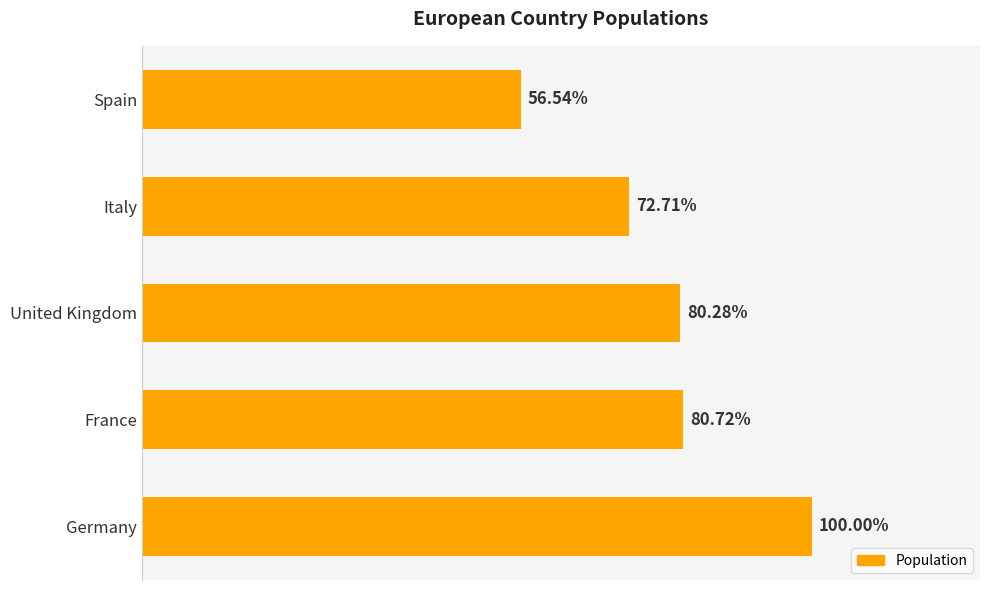

Does the chart contain any negative values?

No